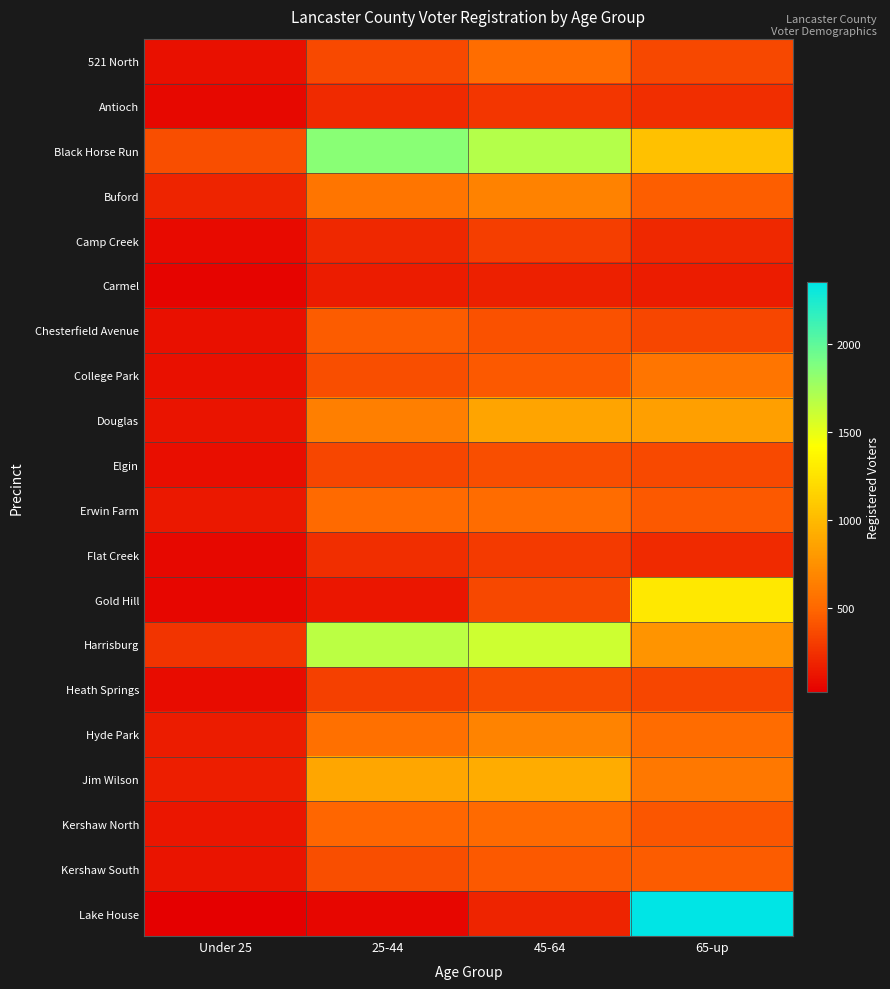

How many categories are shown in the chart?

4